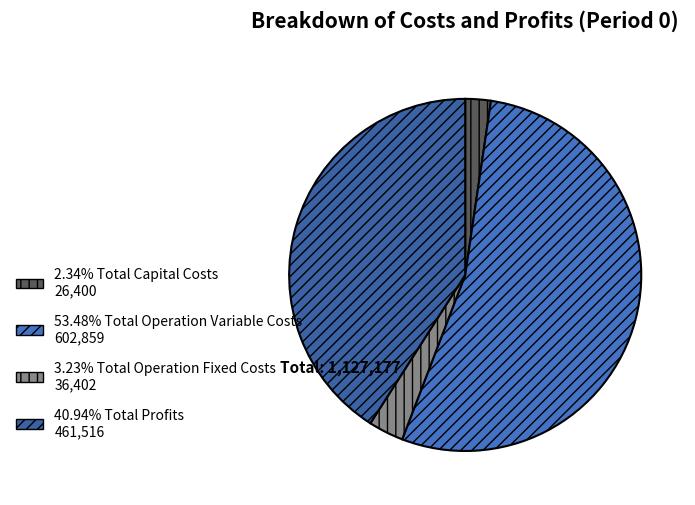

Which slice represents more than half of the pie?

Total Operation Variable Costs